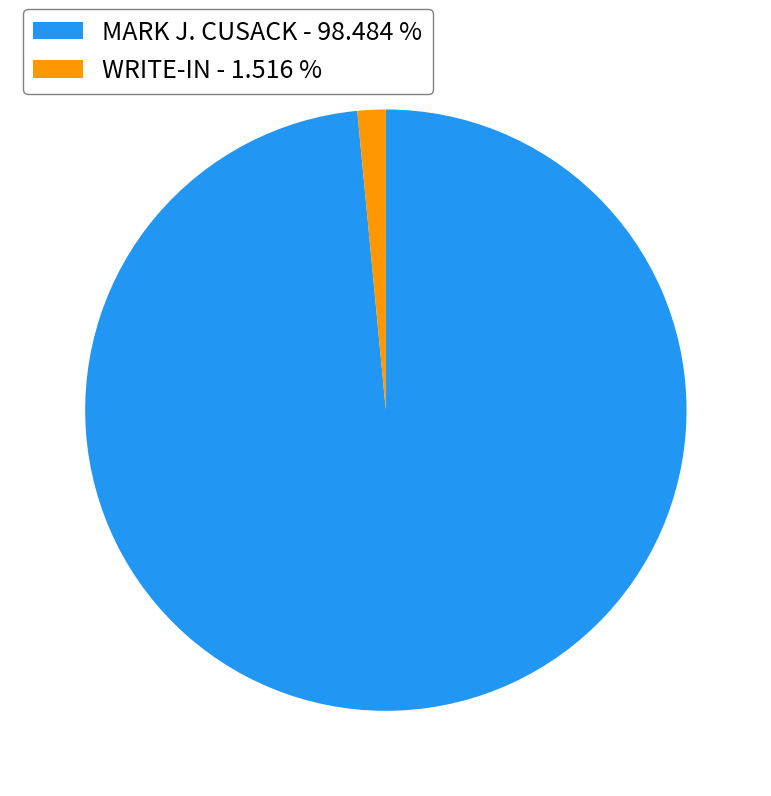

Between MARK J. CUSACK - 98.484 % and WRITE-IN - 1.516 %, which is larger?

MARK J. CUSACK - 98.484 %